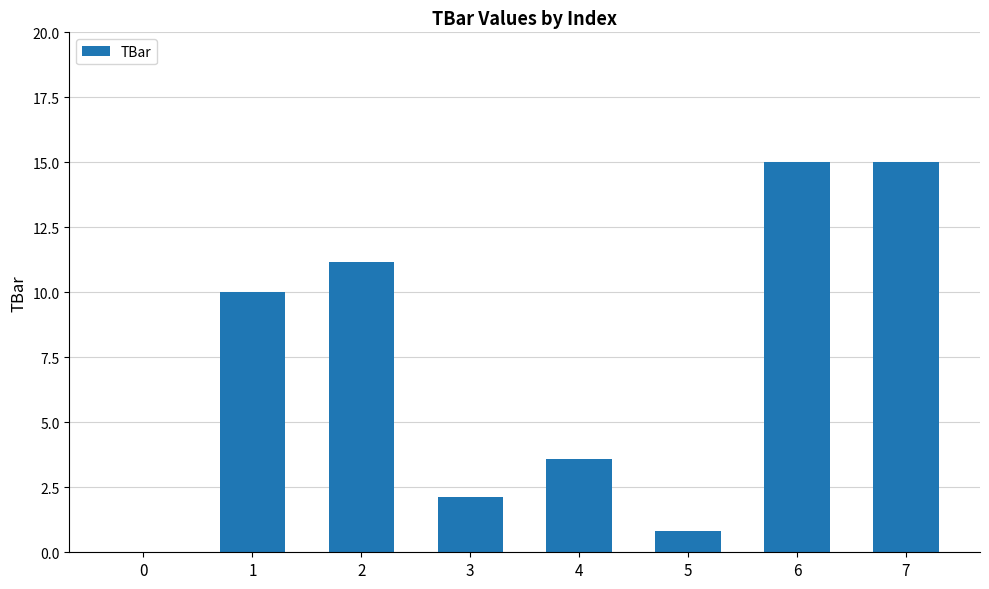

The chart shows a value of 0.0 at 0. True or false?

True